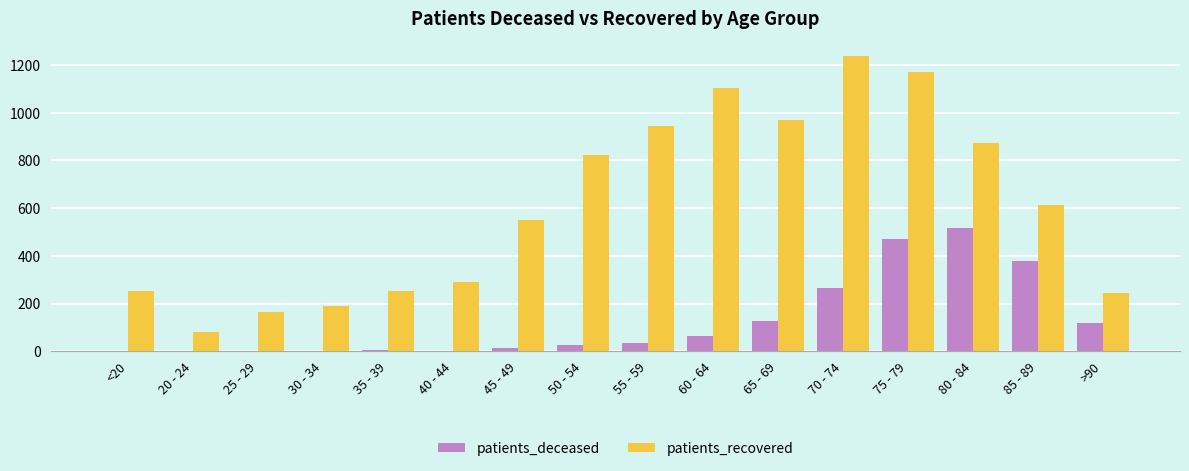

How many data points does each series have?

16